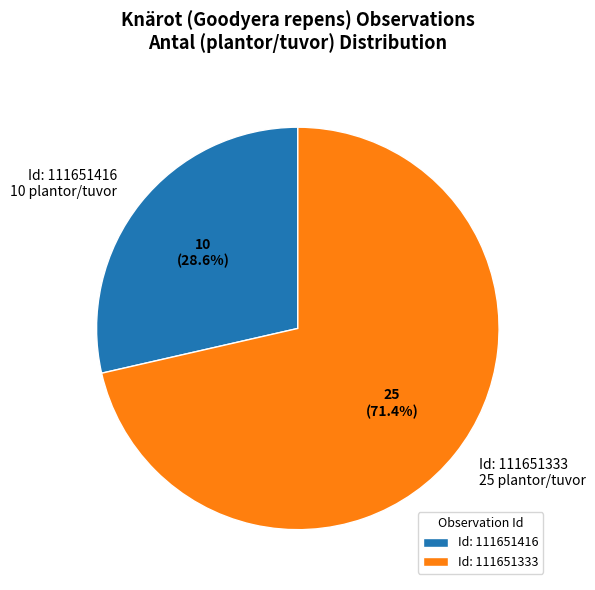

How many segments does this pie chart have?

2